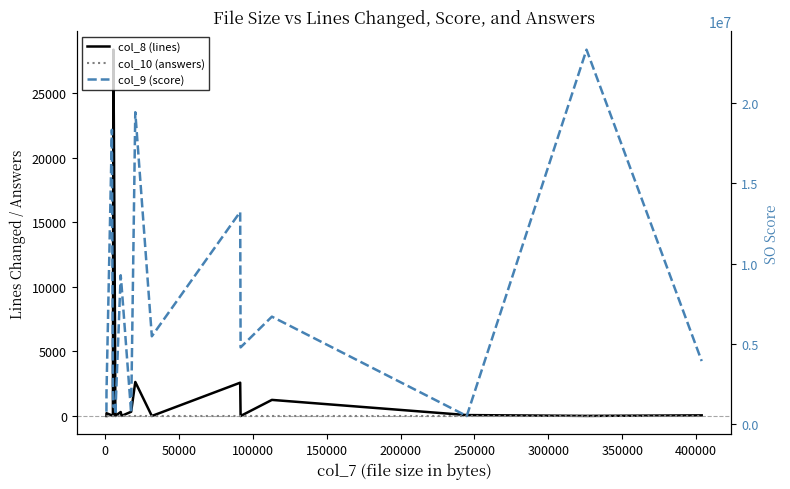

How many values in the col_9 (score) series are below 4775722?

9